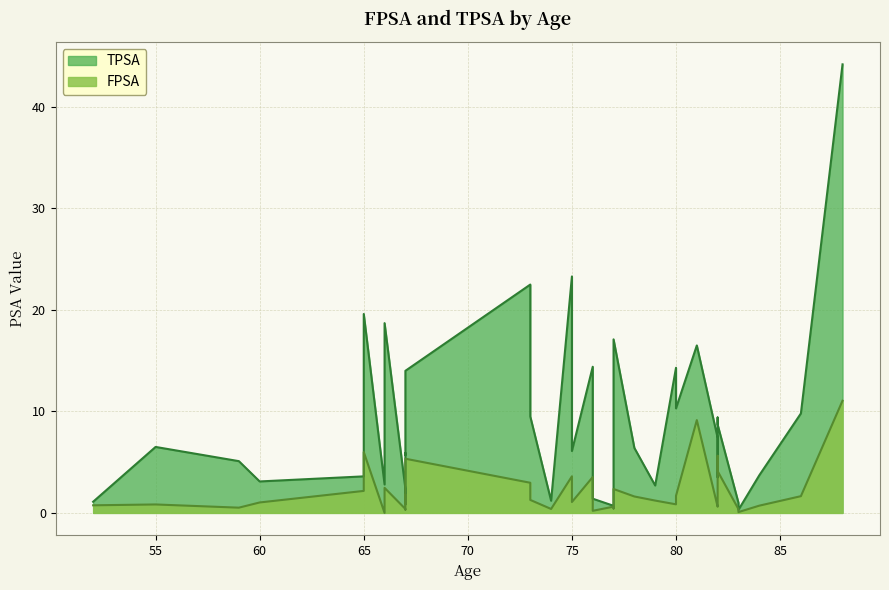

True or false: TPSA and FPSA intersect in this chart.

False